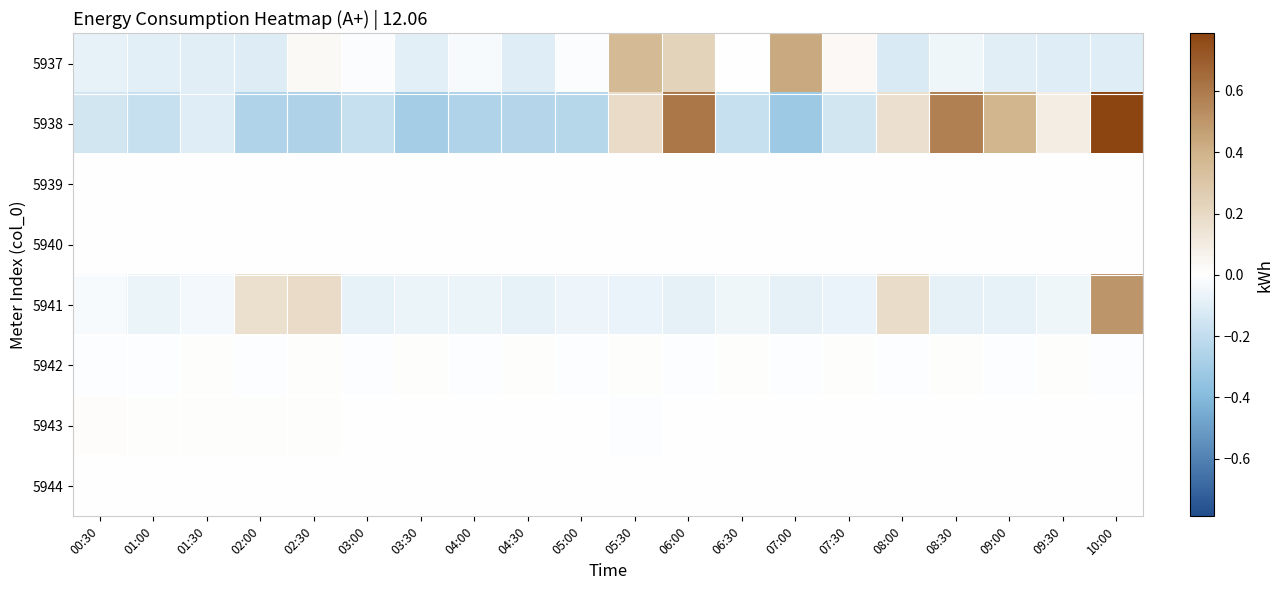

Which series has the widest spread of values?

5938